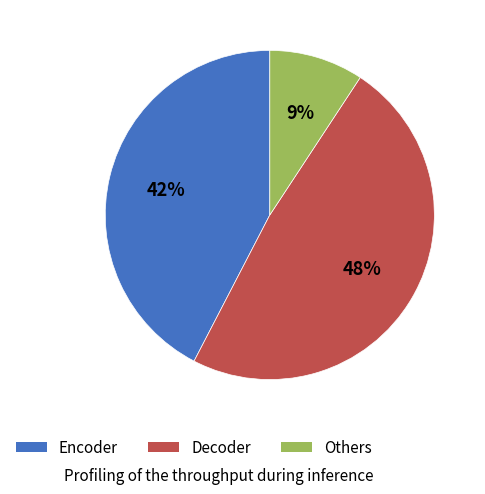

Is there any slice that represents more than half of the pie?

No